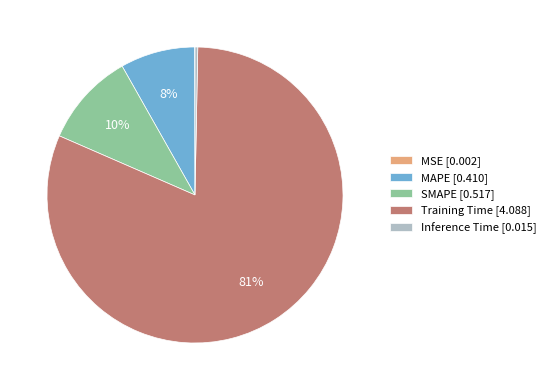

To the nearest percent, what is the combined percentage of SMAPE [0.517] and MAPE [0.410]?

18%